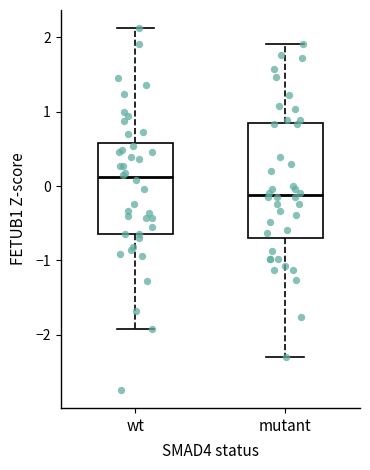

Reading left to right, read every box against the y-axis: the position of its median line, the range the box covers, and the ends of its whiskers. The values are not printed on the chart, so give them approximately, as read against the axis.

wt: median 0.1, box -0.6 to 0.6, whiskers -1.9 to 2.1
mutant: median -0.1, box -0.7 to 0.8, whiskers -2.3 to 1.9